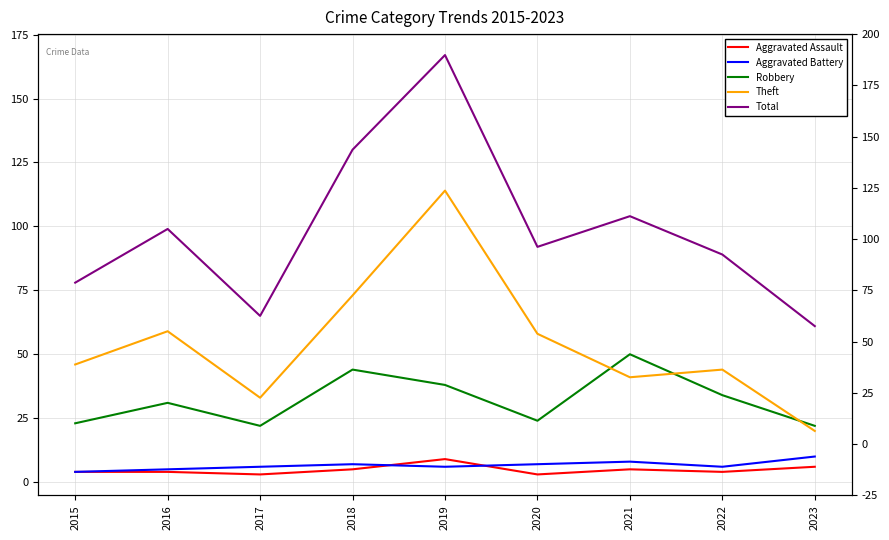

How many interior local peaks does the Theft series have?

3